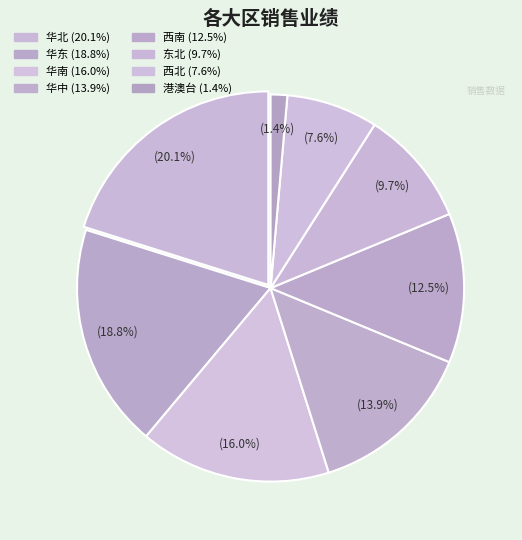

Count the number of slices in the pie.

8